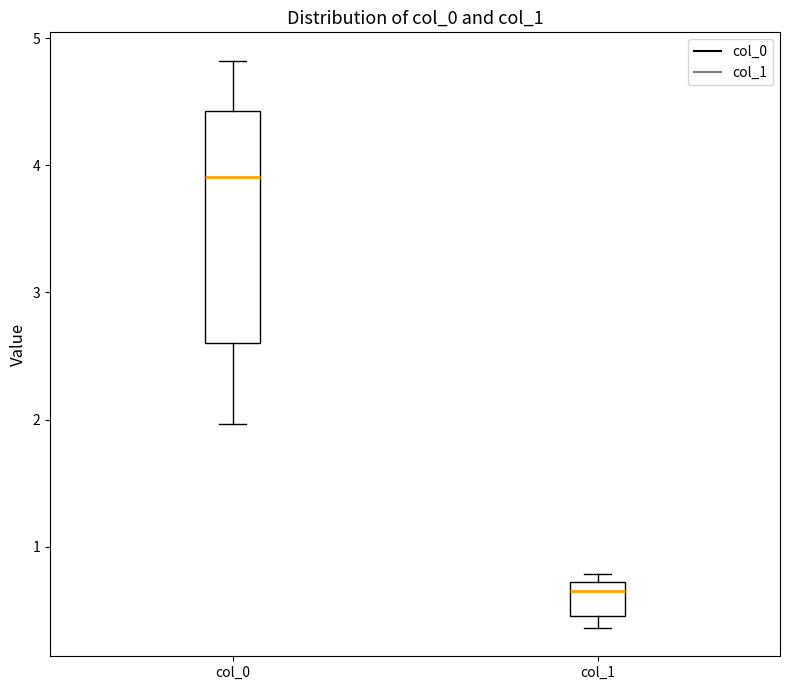

Reading left to right, transcribe this box plot: for each box, give where its median line is, the range the box spans, and where its two whiskers end, as read against the y-axis. The values are not printed on the chart, so give them approximately, as read against the axis.

col_0: median 3.9, box 2.6 to 4.4, whiskers 2.0 to 4.8
col_1: median 0.6, box 0.5 to 0.7, whiskers 0.4 to 0.8